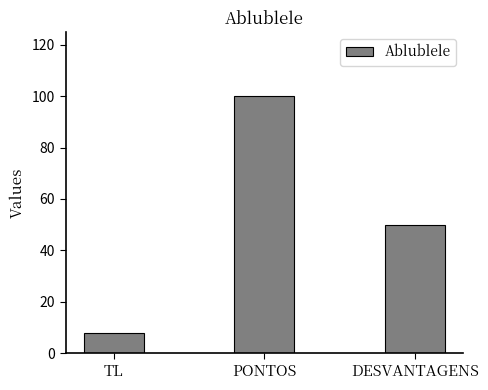

What position from the right is TL?

3